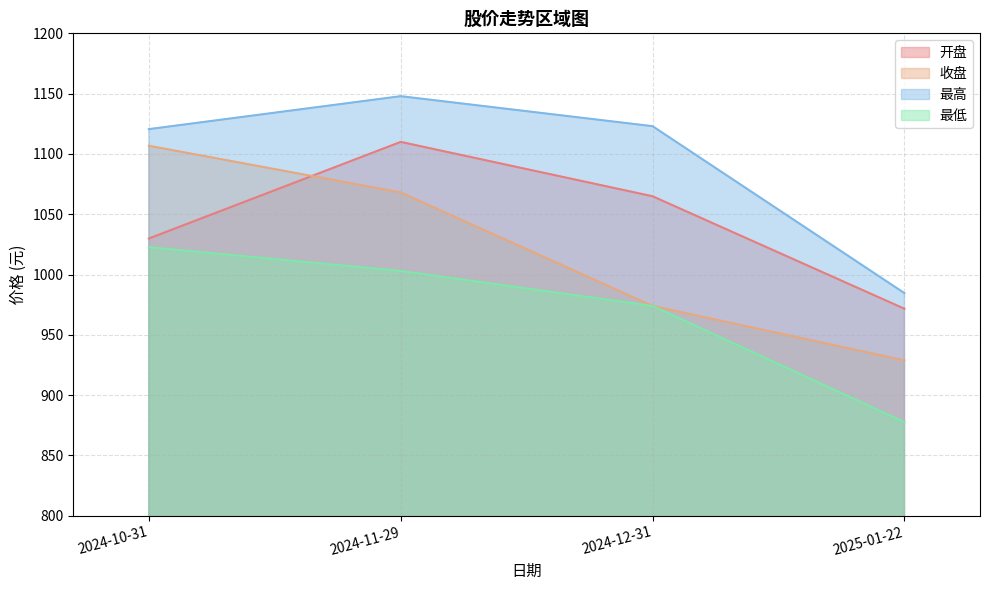

What is the average value of the 最高 series?

1094.0